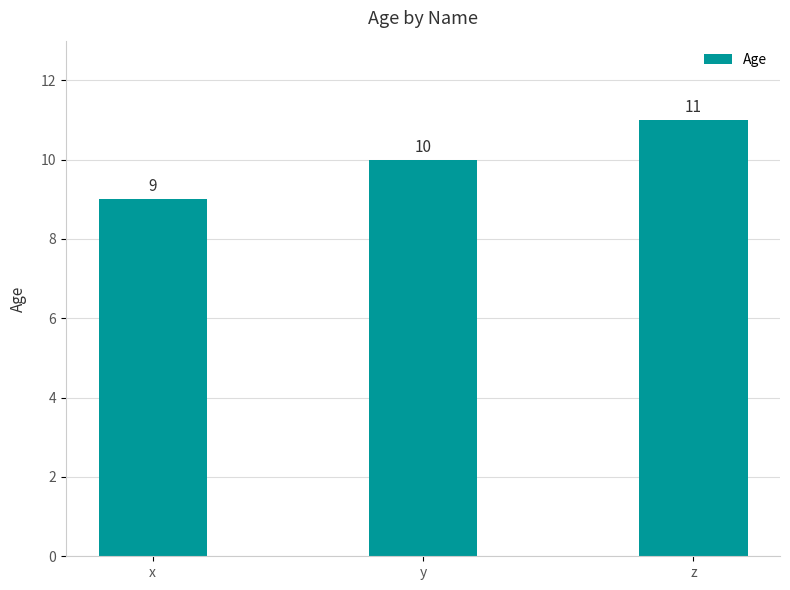

Reading left to right, list all the values displayed in this chart.

9	10	11